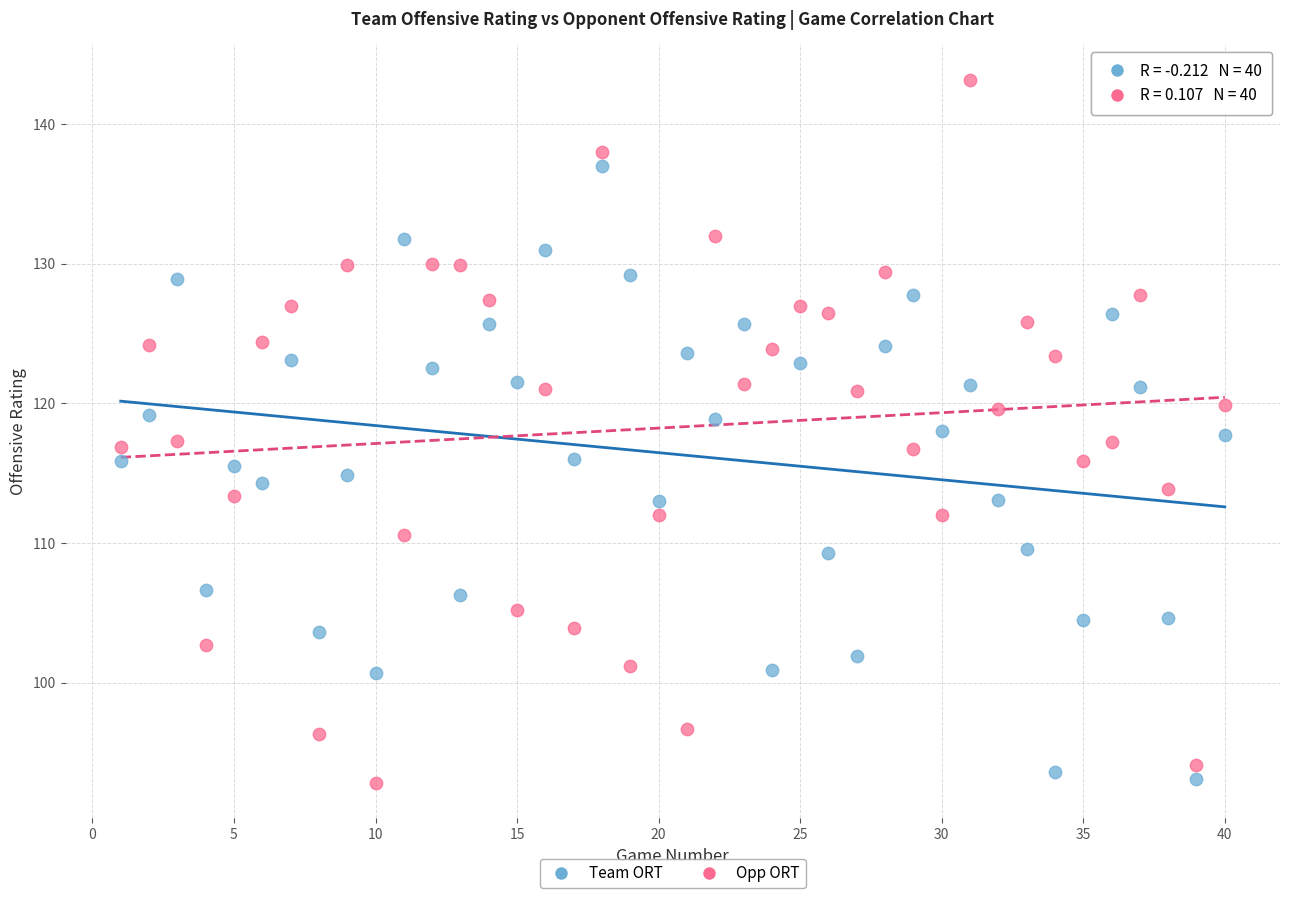

Which series has the widest spread of Y values?

Opp ORT